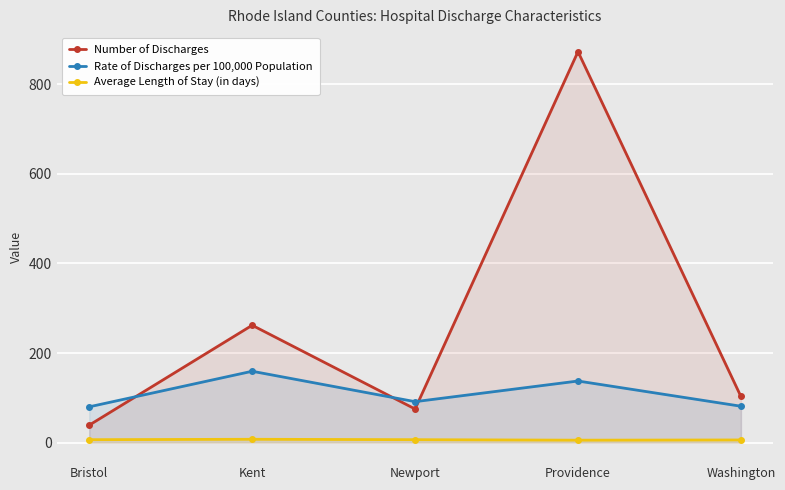

What is the maximum value shown in the chart?

873.0